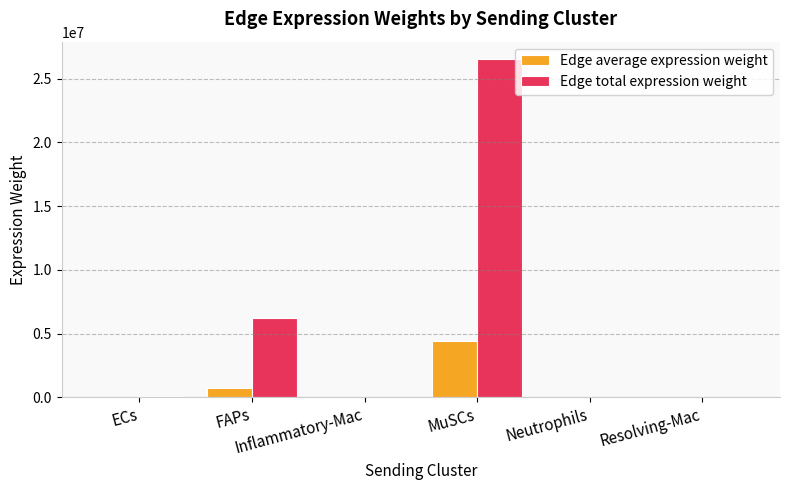

The Edge average expression weight series shows 29630.7 at ECs. True or false?

True